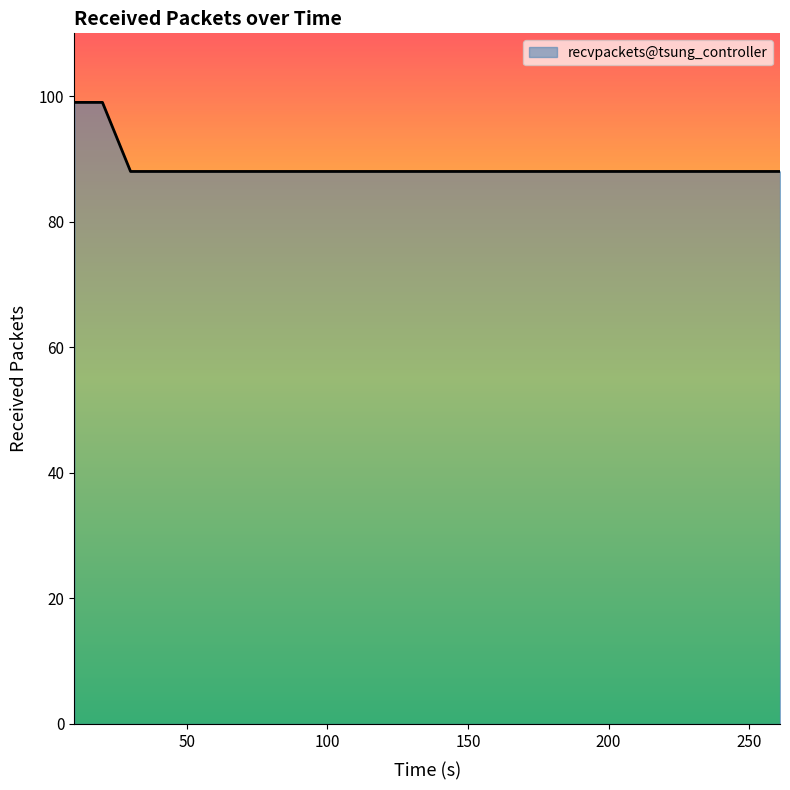

How many lines are shown in the chart?

1